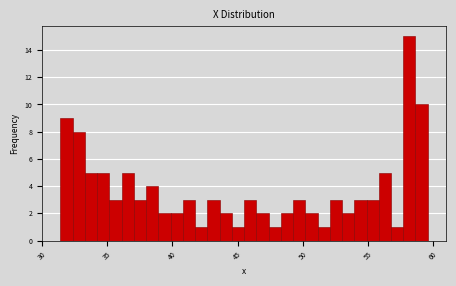

Around what value on the x-axis is the tallest bar? Give the approximate position of its centre, as read against the axis.

58.0